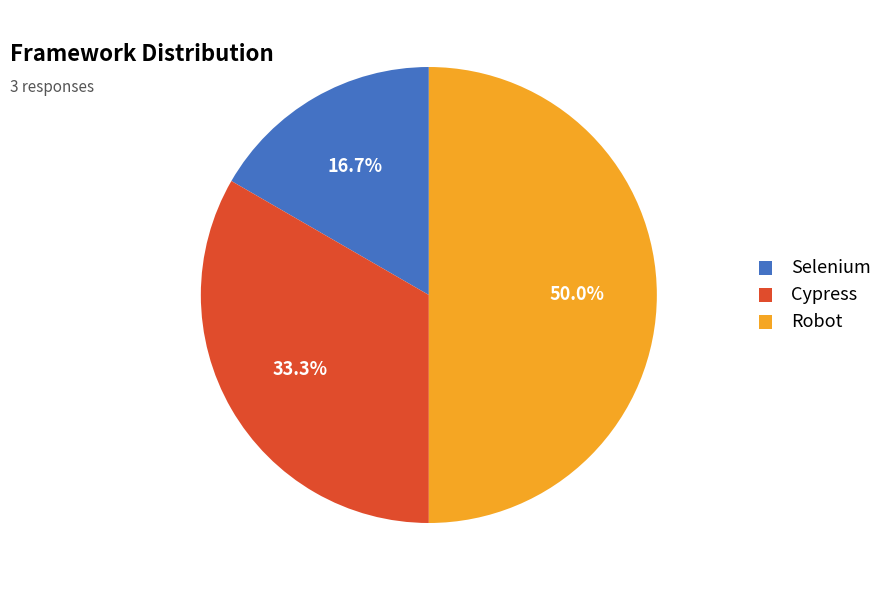

To the nearest percent, what percentage of the pie is Cypress?

33%